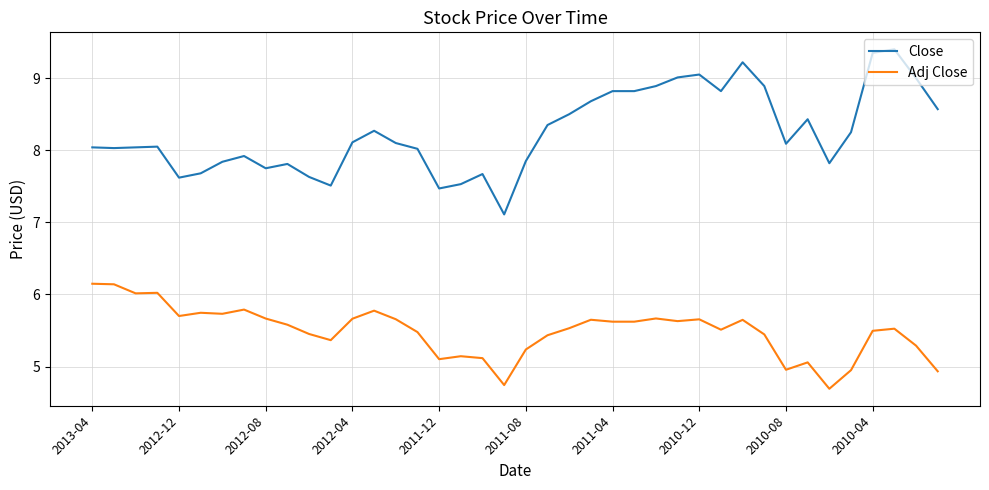

True or false: Close and Adj Close cross at least once.

False